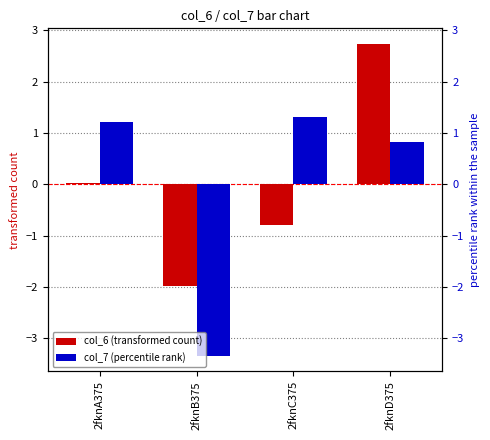

What position from the right is 2fknD375?

1